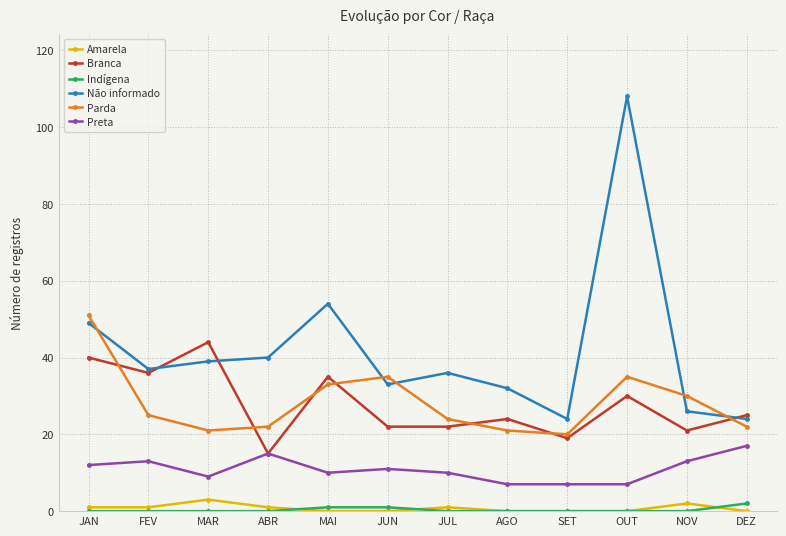

What is the total value across all series at JUL?

93